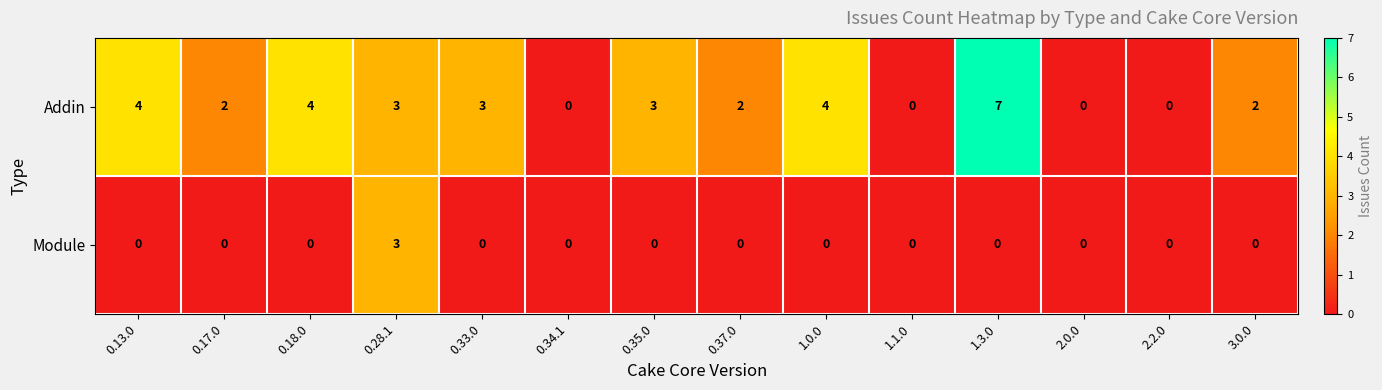

At how many categories does at least one series exceed 5?

1